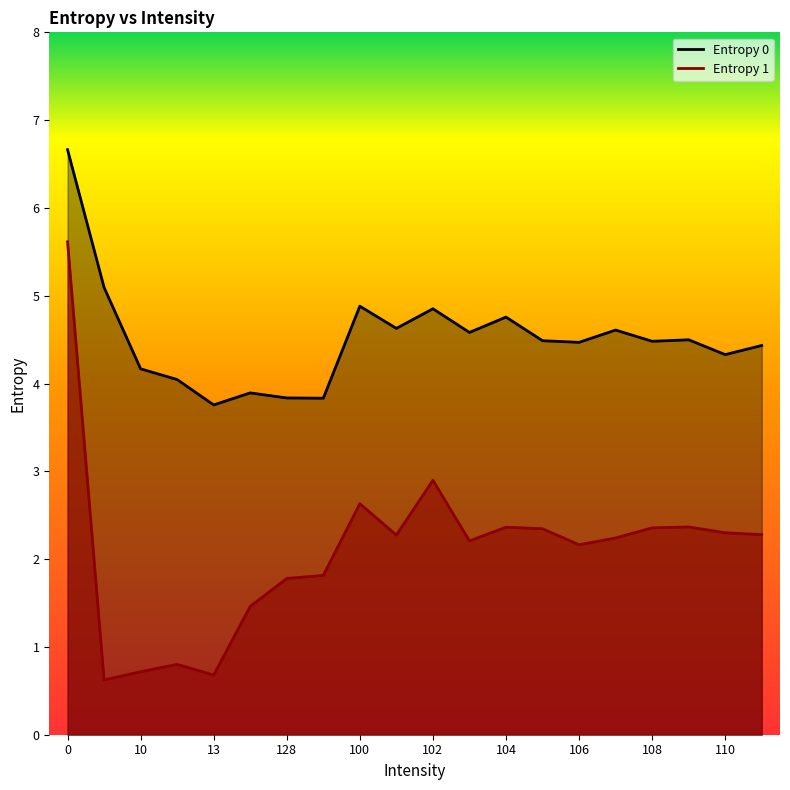

Does the chart display data point markers on the line(s)?

No